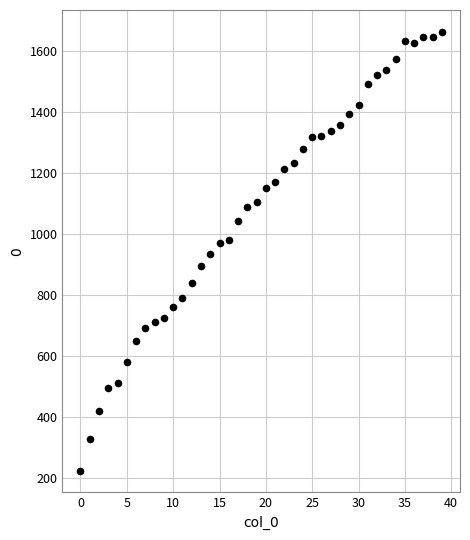

What is the range of Y values (max minus min)?

1436